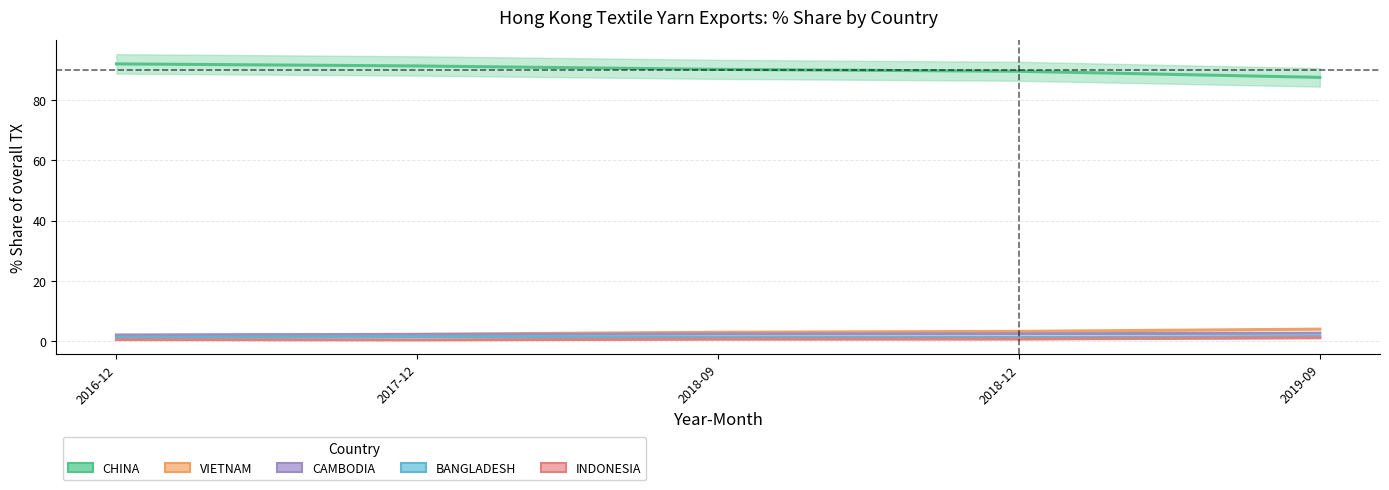

What is the value of the VIETNAM point at the 2nd from the left?

2.4